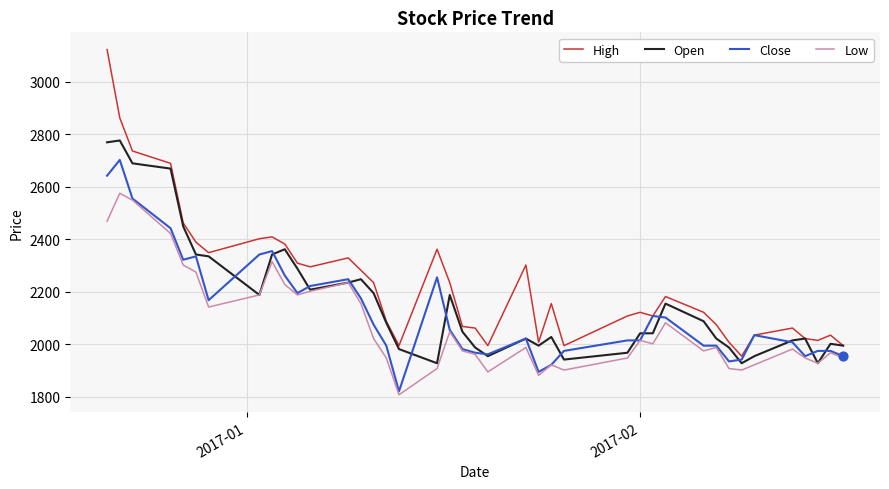

Which series has the largest total across all categories?

High